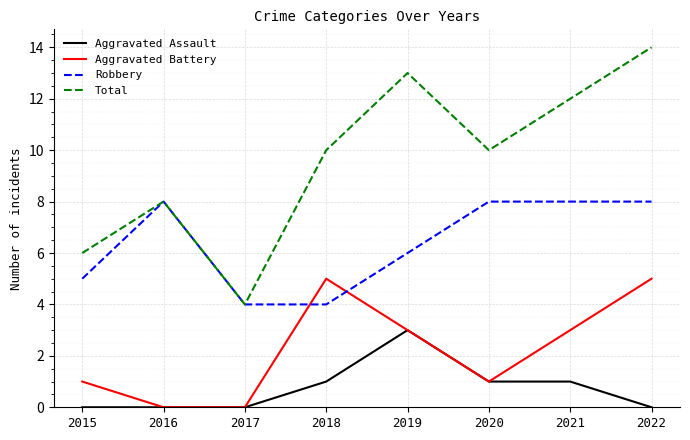

List the series in order of their overall mean, lowest first.

Aggravated Assault, Aggravated Battery, Robbery, Total